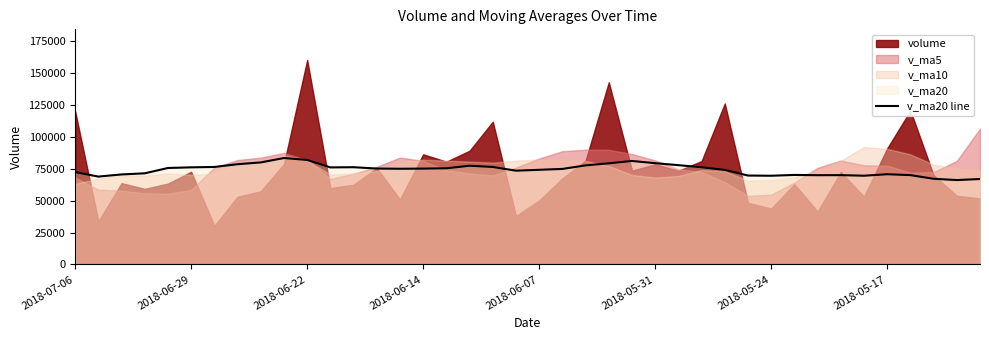

What is the lowest value of the v_ma20 line series?

66091.7